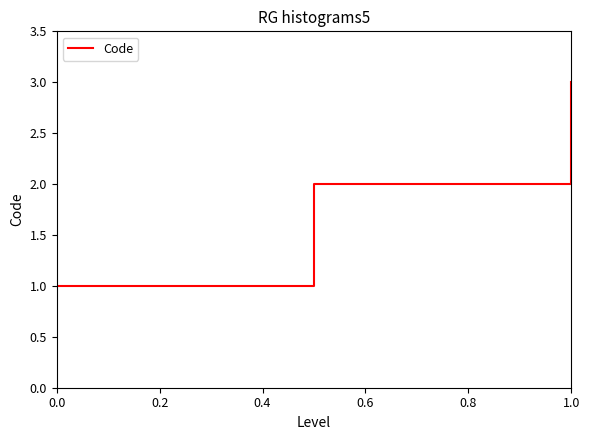

What is the sum of all values?

6